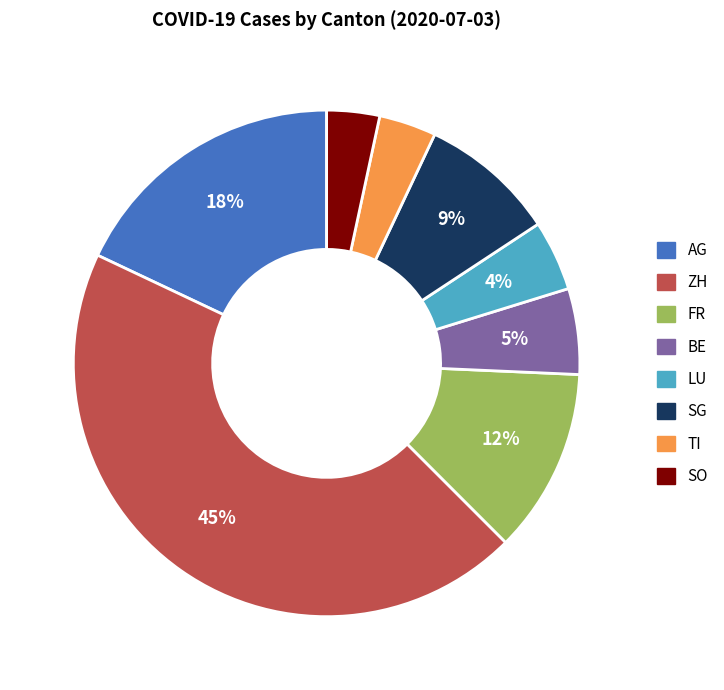

Which has a higher value, AG or ZH?

ZH